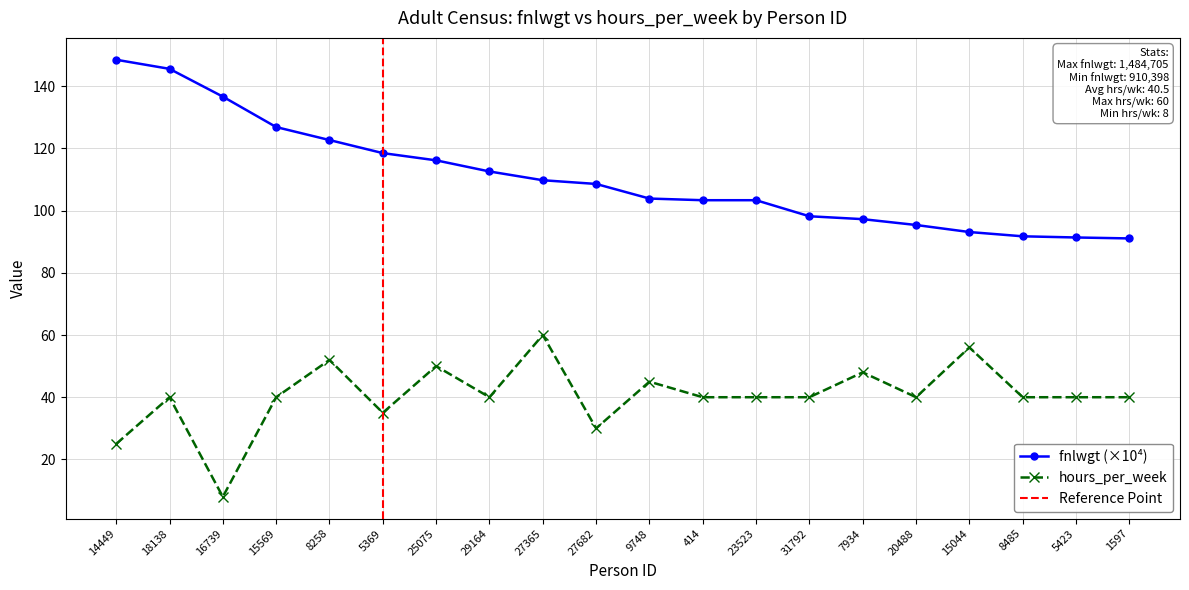

The fnlwgt series shows 145.5 at 18138. True or false?

True